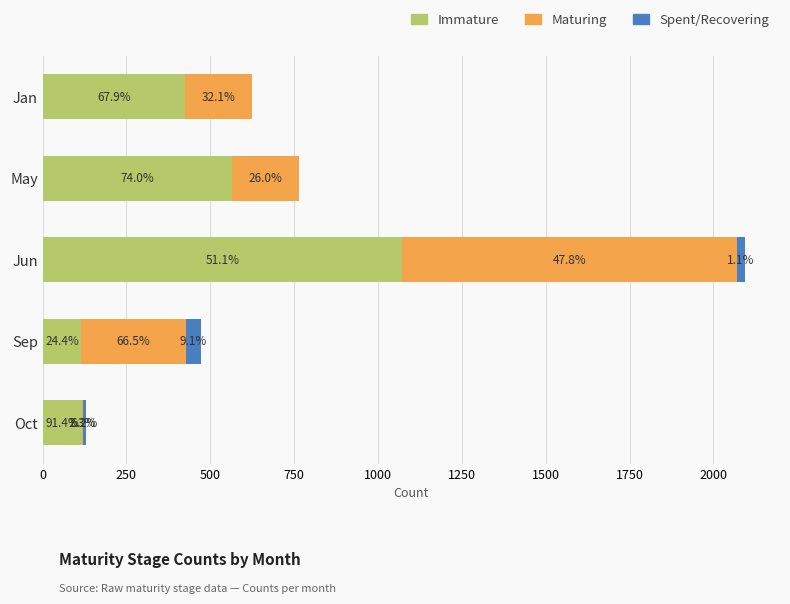

What are all the series names shown in the legend?

Immature, Maturing, Spent/Recovering